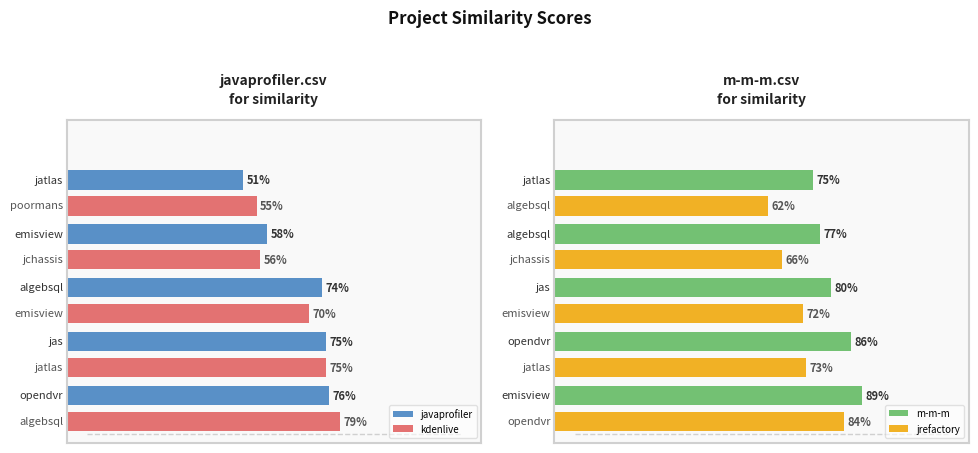

What is the maximum value shown in the chart?

0.9